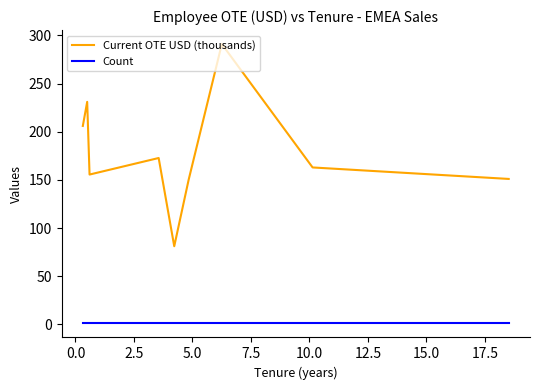

Which series has the largest total across all categories?

Current OTE USD (thousands)